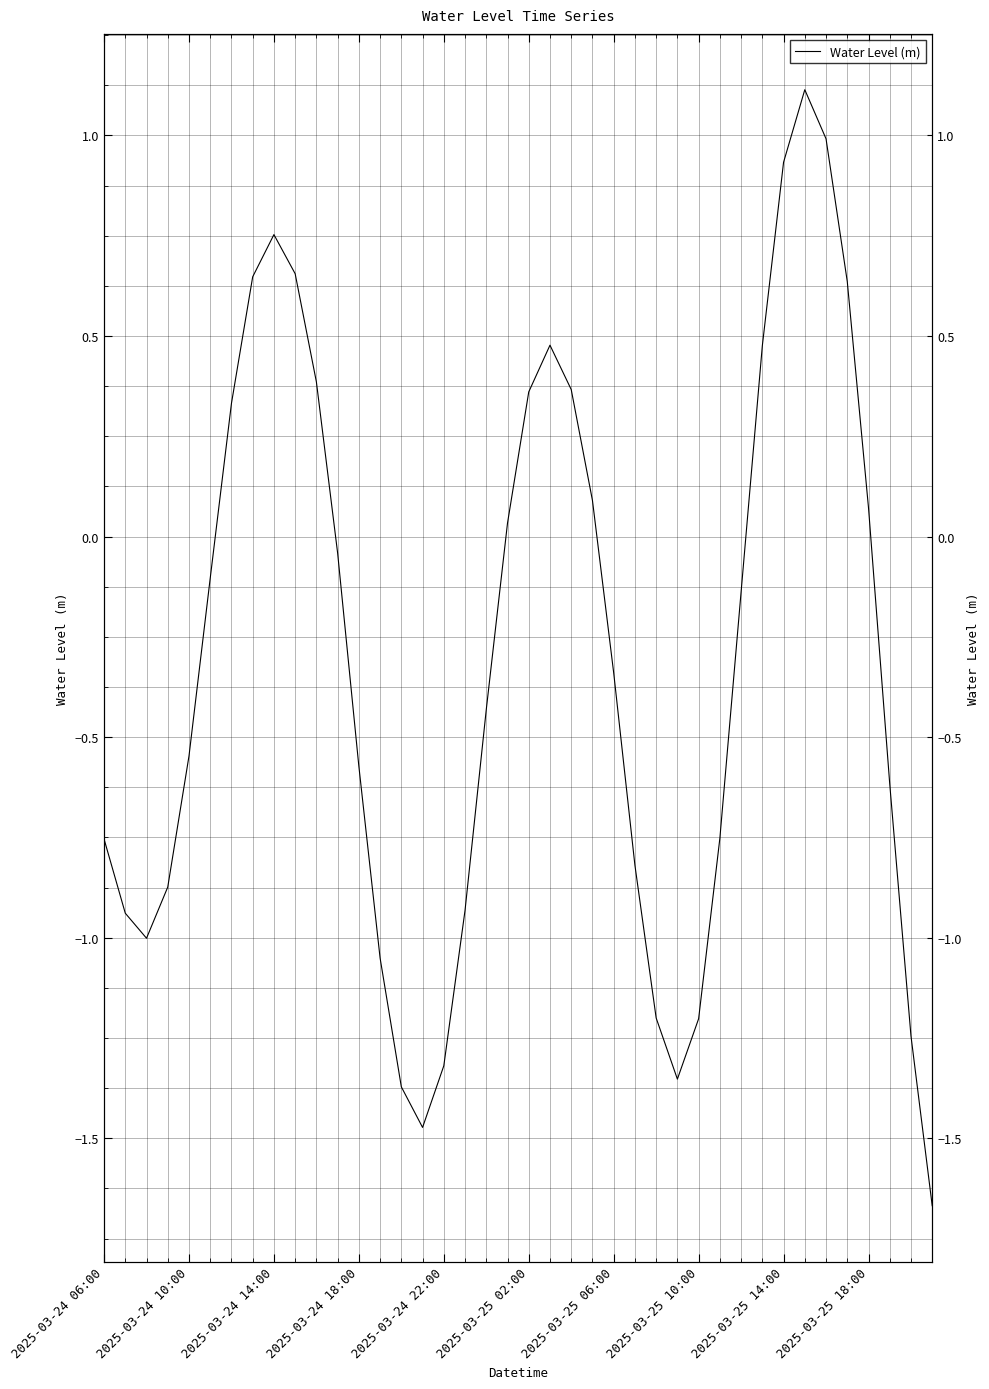

What is the minimum value shown in the chart?

-1.7